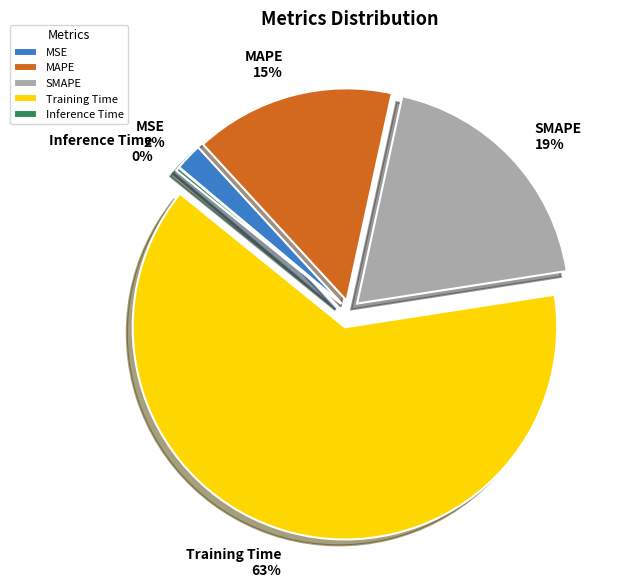

To the nearest percent, what is the difference between the MAPE and MSE slice percentages?

13%